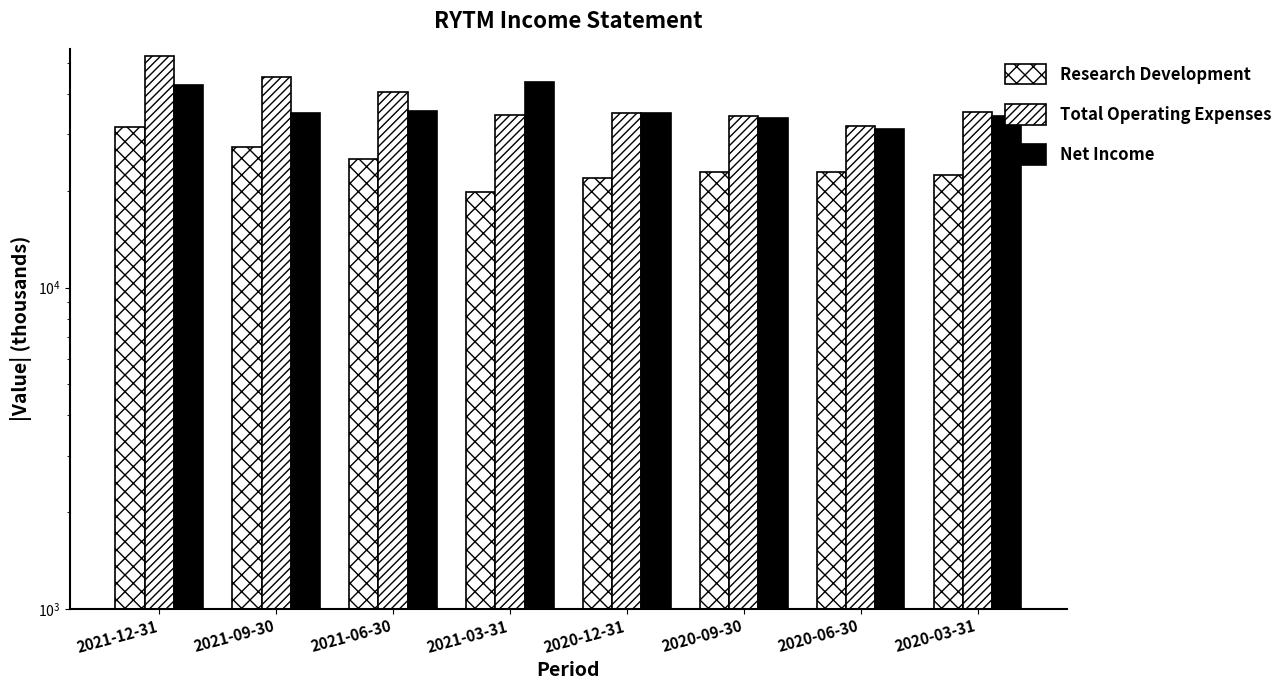

True or false: Net Income has a value of 33800 at 2020-09-30.

True